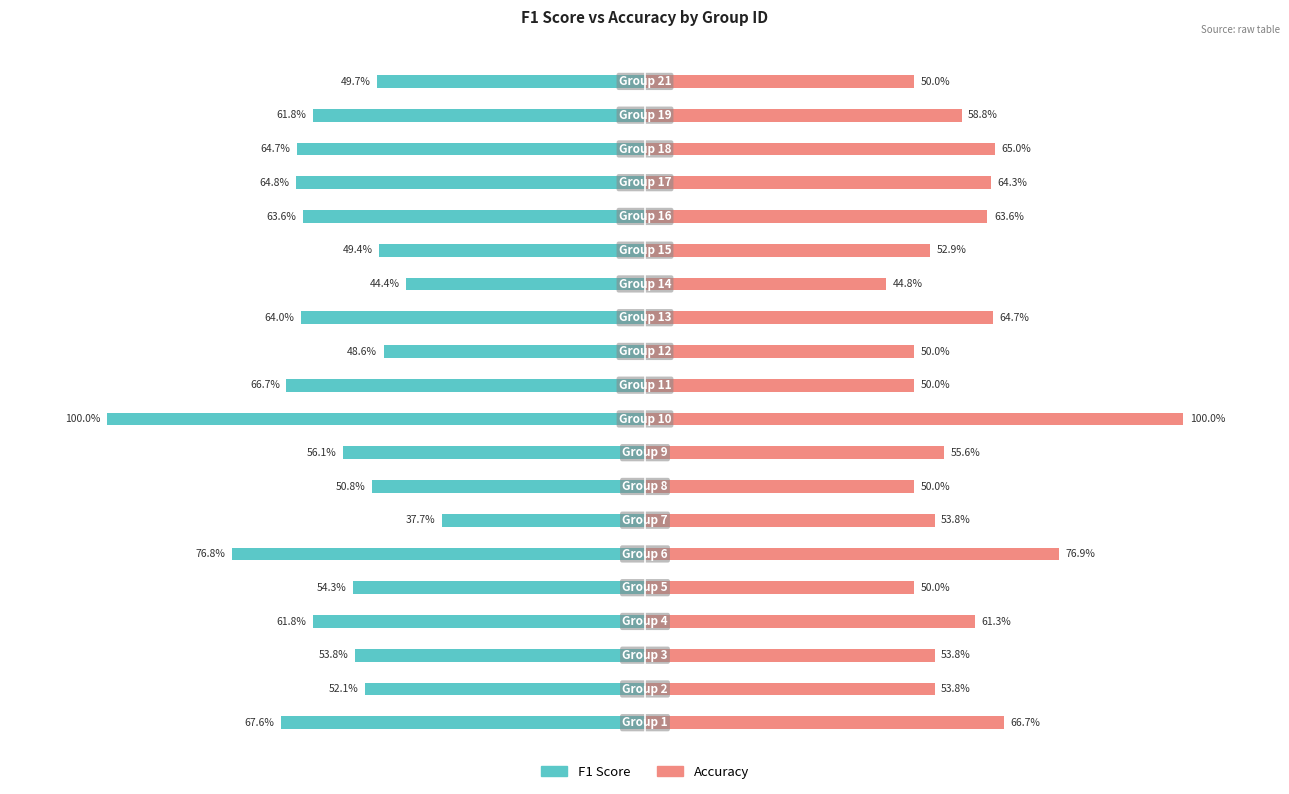

Reading left to right, extract all data points from this chart.

f1: -0.7	-0.5	-0.5	-0.6	-0.5	-0.8	-0.4	-0.5	-0.6	-1.0	-0.7	-0.5	-0.6	-0.4	-0.5	-0.6	-0.6	-0.6	-0.6	-0.5
accuracy: 0.7	0.5	0.5	0.6	0.5	0.8	0.5	0.5	0.6	1.0	0.5	0.5	0.6	0.4	0.5	0.6	0.6	0.7	0.6	0.5